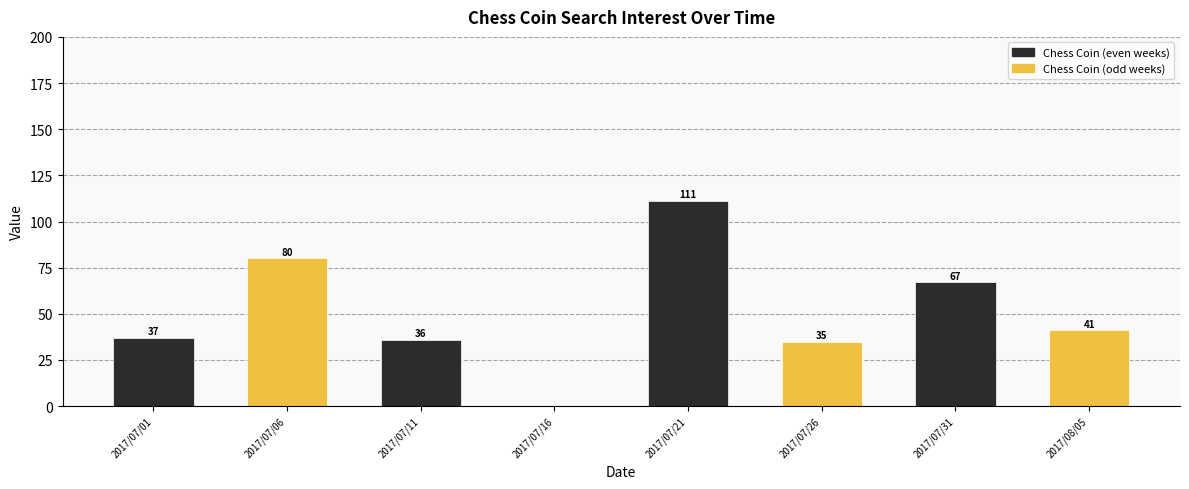

What is the change in value from 2017/07/16 to 2017/07/31?

+67